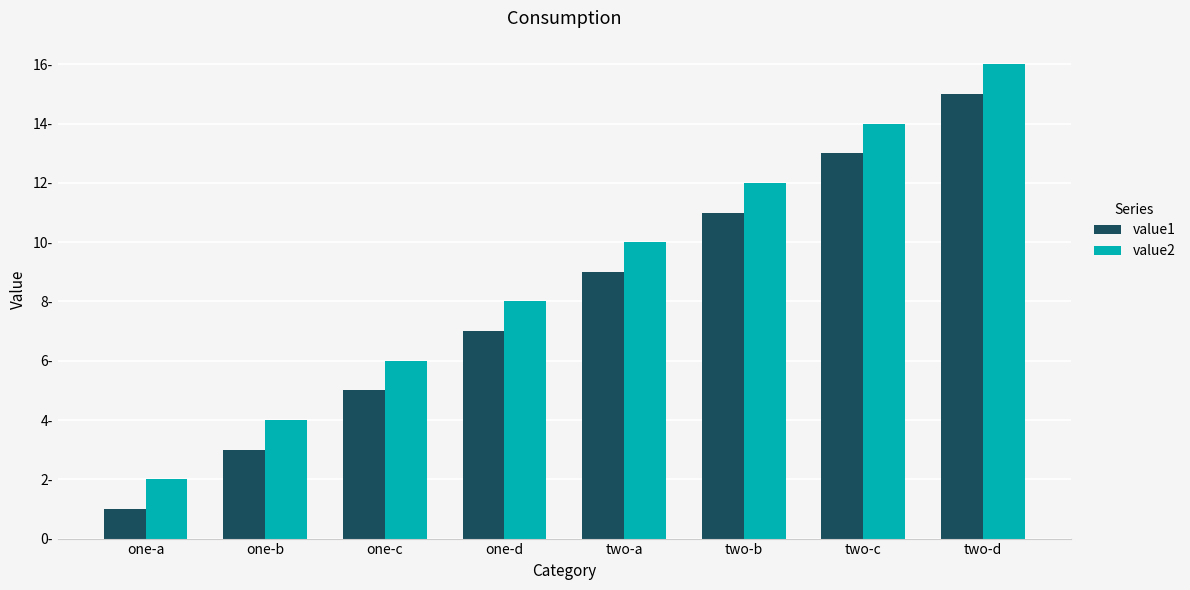

The value1 series shows 16 at two-b. True or false?

False